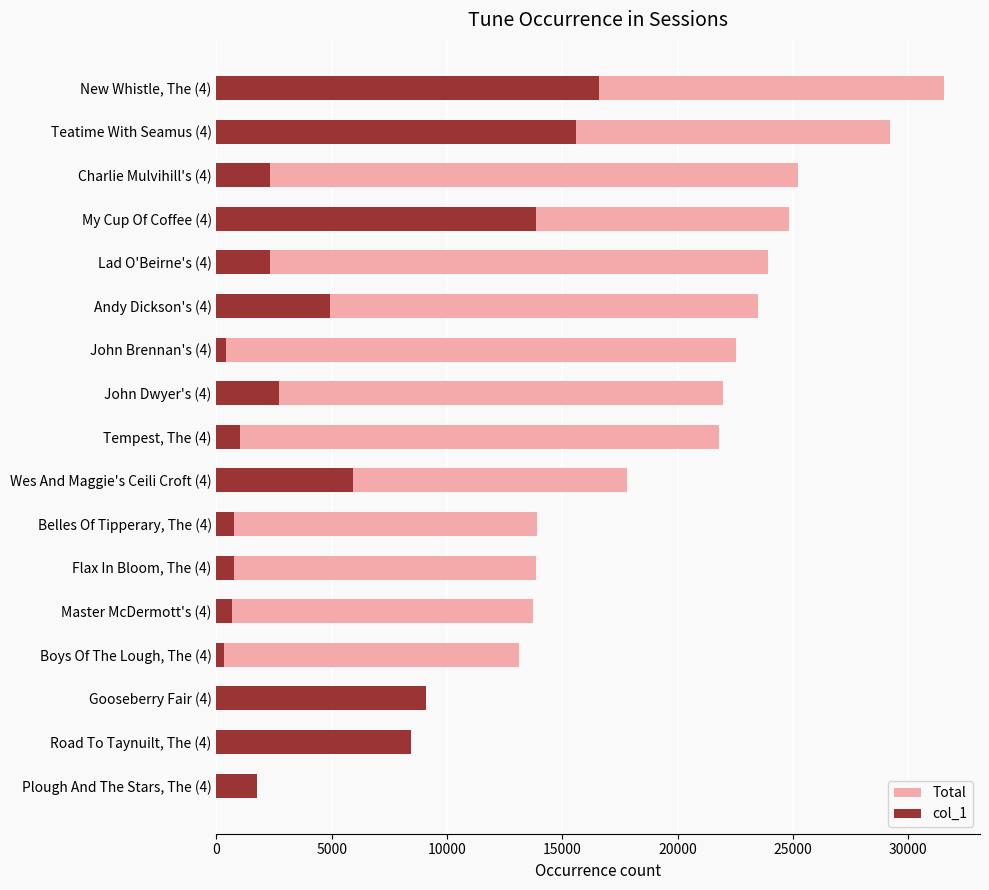

Is the value of Total at Charlie Mulvihill's (4) greater than the value of col_1 at Gooseberry Fair (4)?

Yes